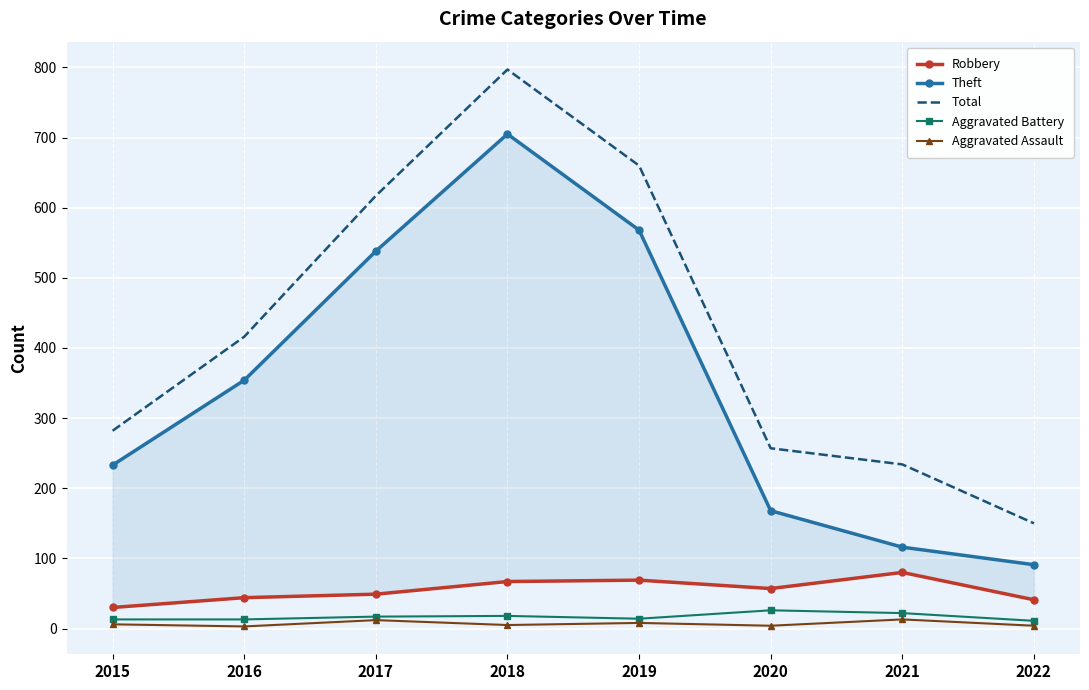

How many lines are shown in the chart?

5